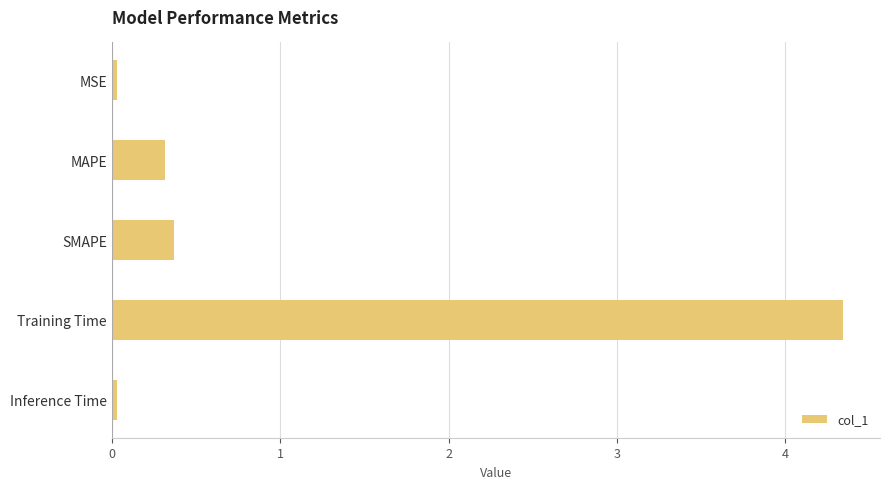

What is the sum of all values?

5.1